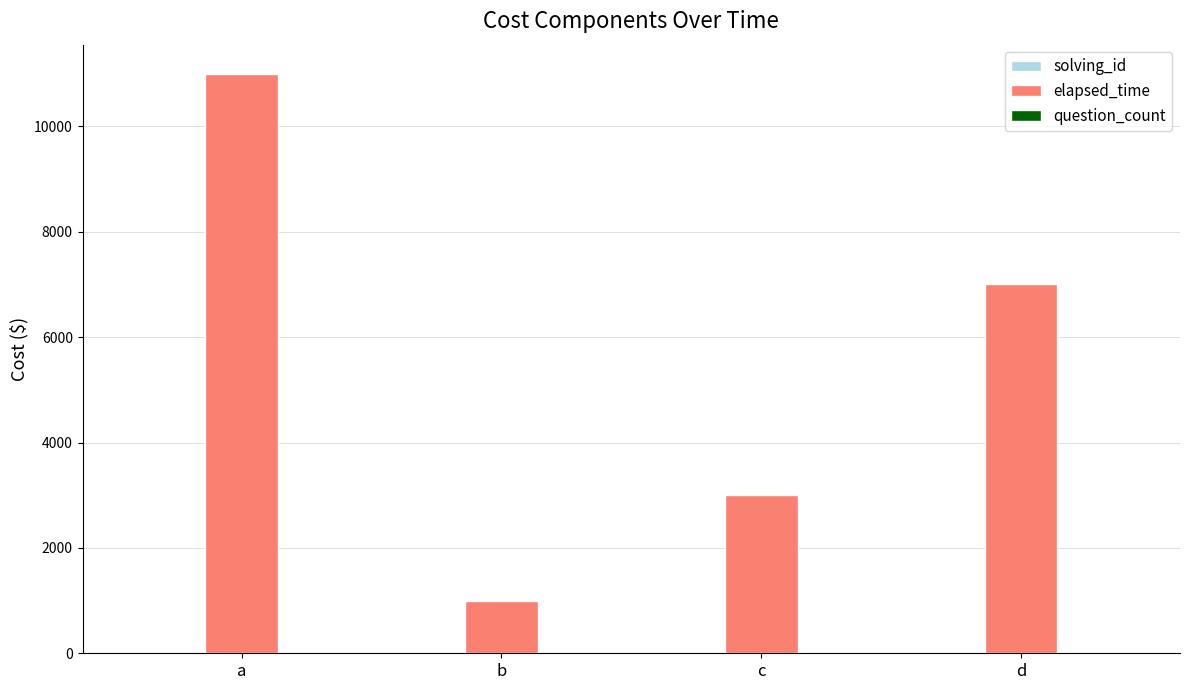

Which series changed the most between a and d?

elapsed_time